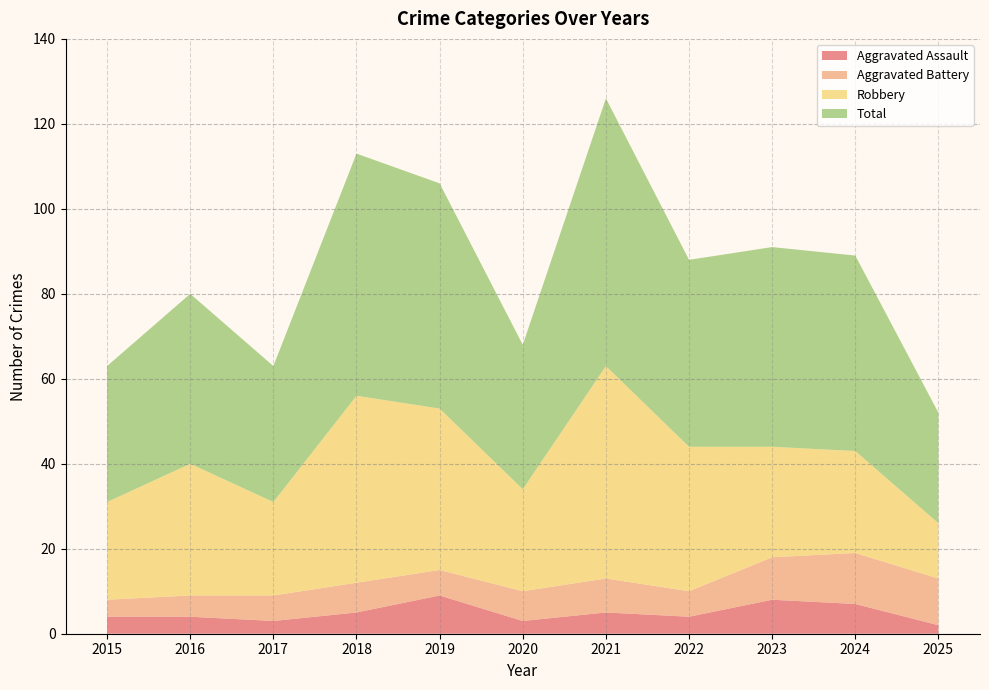

Reading left to right, transcribe all the data shown in this chart.

Aggravated Assault: 4	4	3	5	9	3	5	4	8	7	2
Aggravated Battery: 4	5	6	7	6	7	8	6	10	12	11
Robbery: 23	31	22	44	38	24	50	34	26	24	13
Total: 32	40	32	57	53	34	63	44	47	46	26